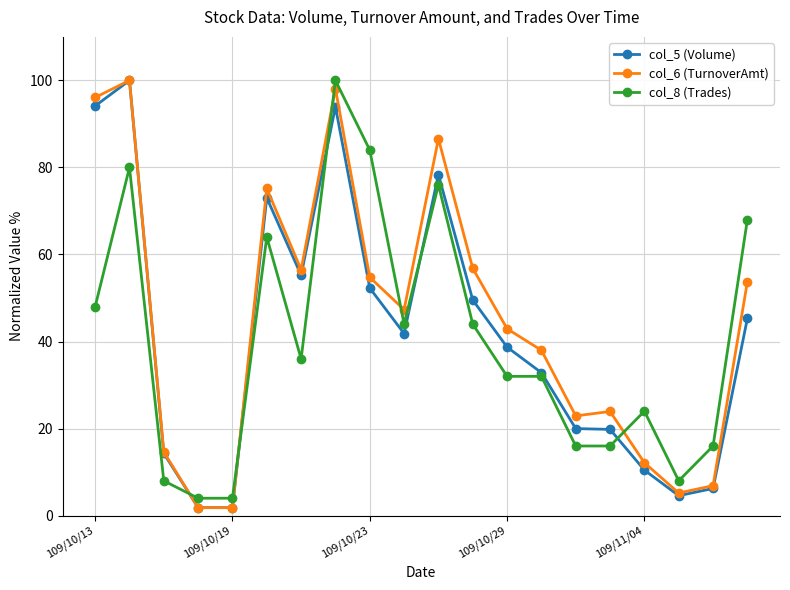

True or false: col_5 (Volume) has more than 2 interior local peaks.

True